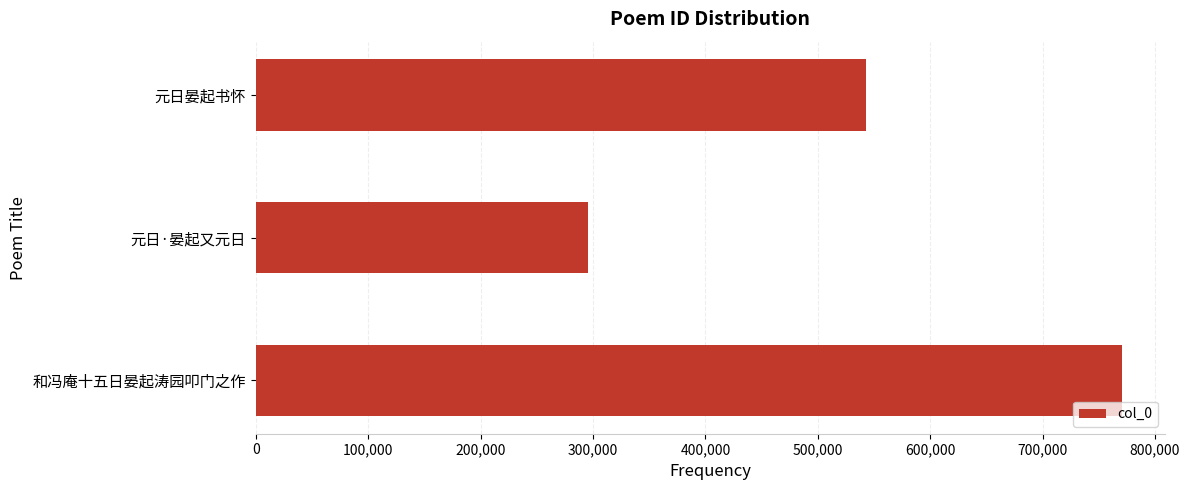

What is the value of the 3rd bar from the top?

770281